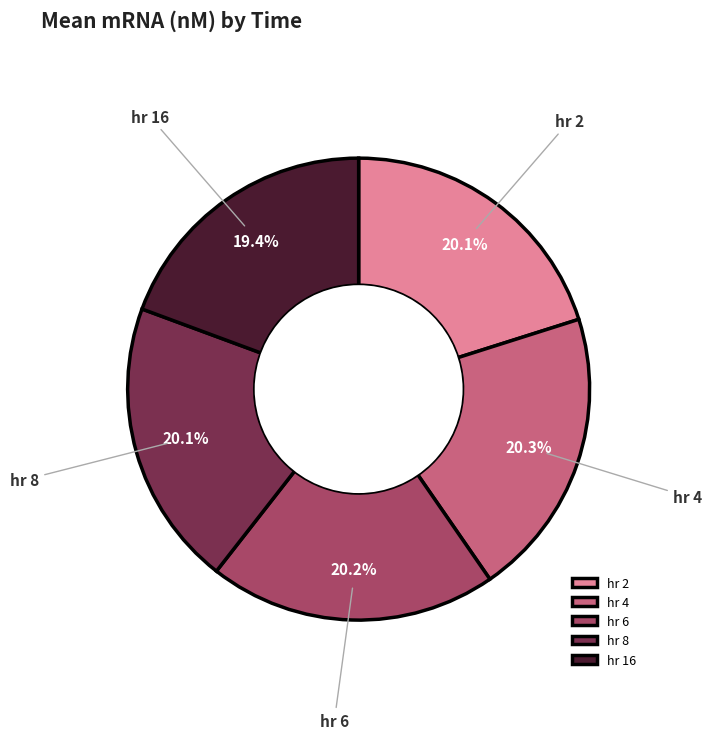

Which category has the smallest portion of the pie?

hr 16